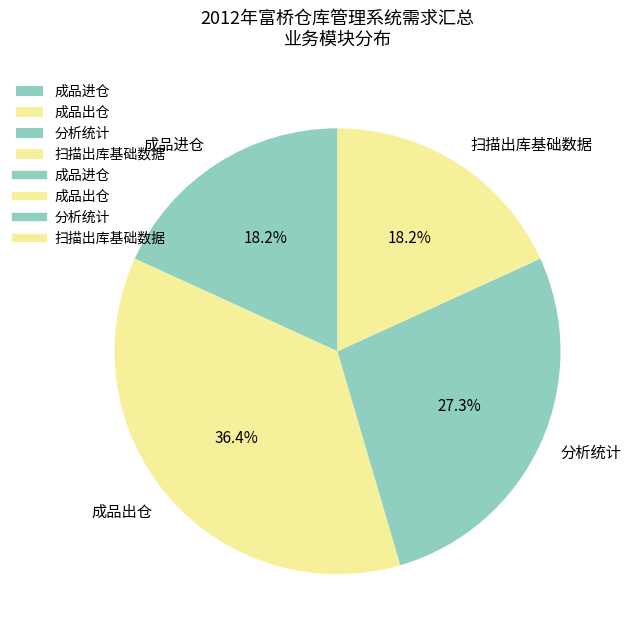

Which category has the biggest portion of the pie?

成品出仓